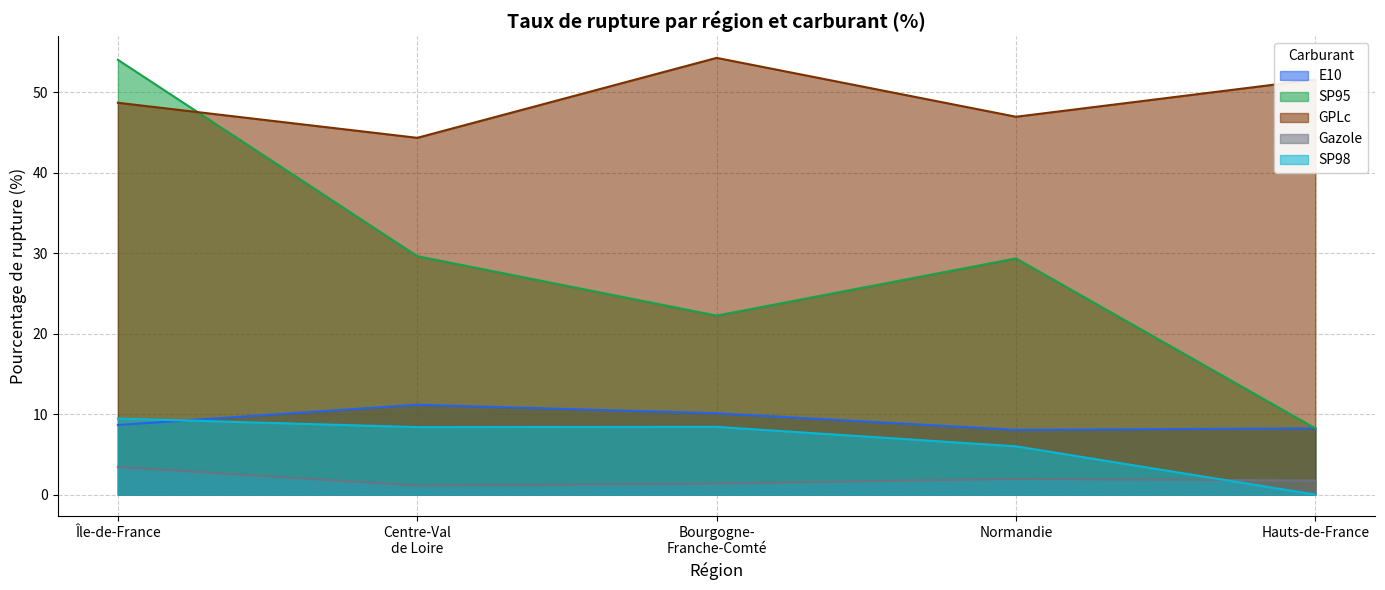

Is it true that SP95 equals 8.2 at Hauts-de-France?

True